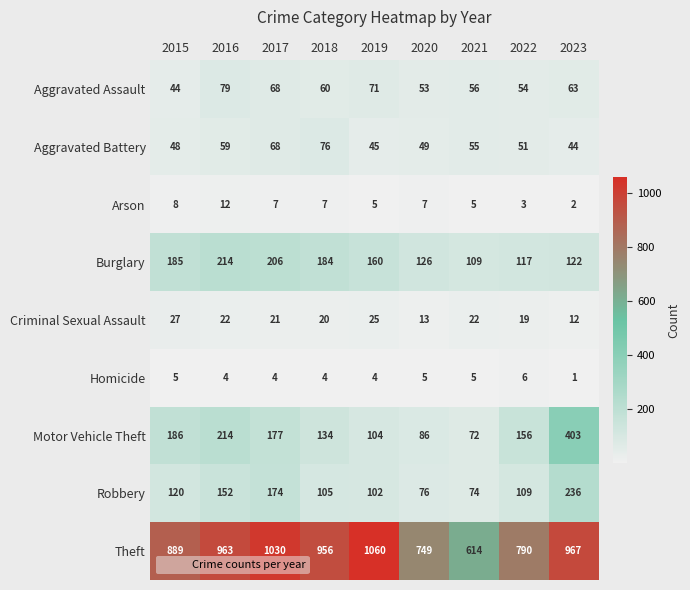

The Arson series shows 3 at 2020. True or false?

False